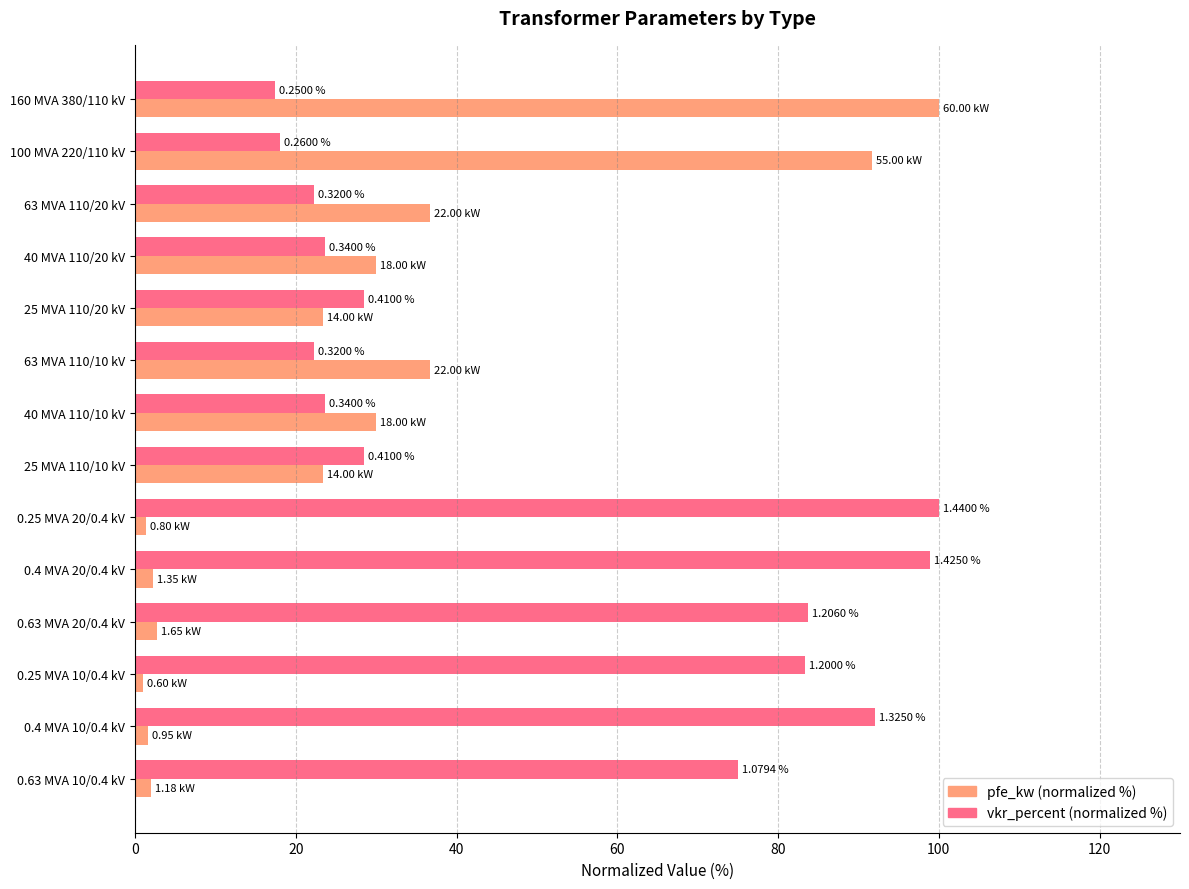

What are all the series names shown in the legend?

pfe_kw (normalized %), vkr_percent (normalized %)